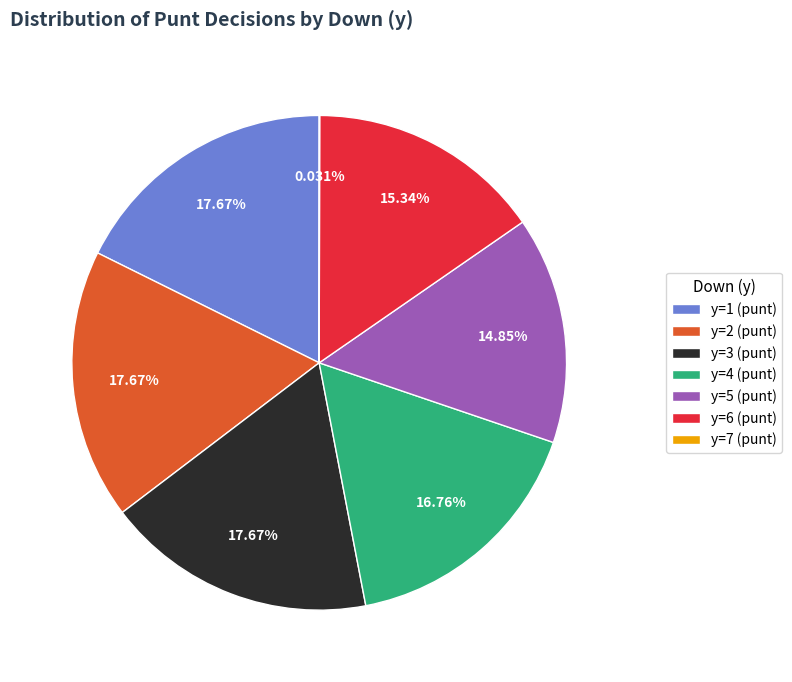

Is y=5 (punt) the majority of the pie?

No